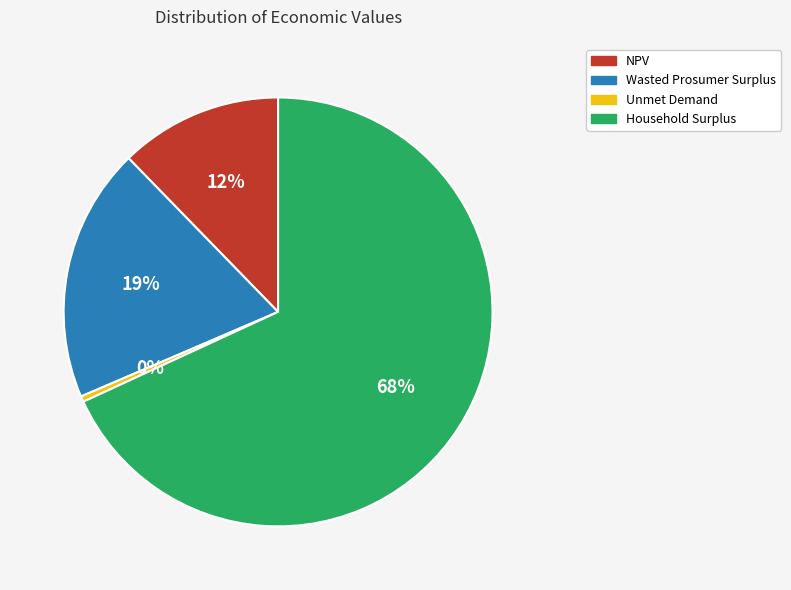

Count the number of slices in the pie.

4